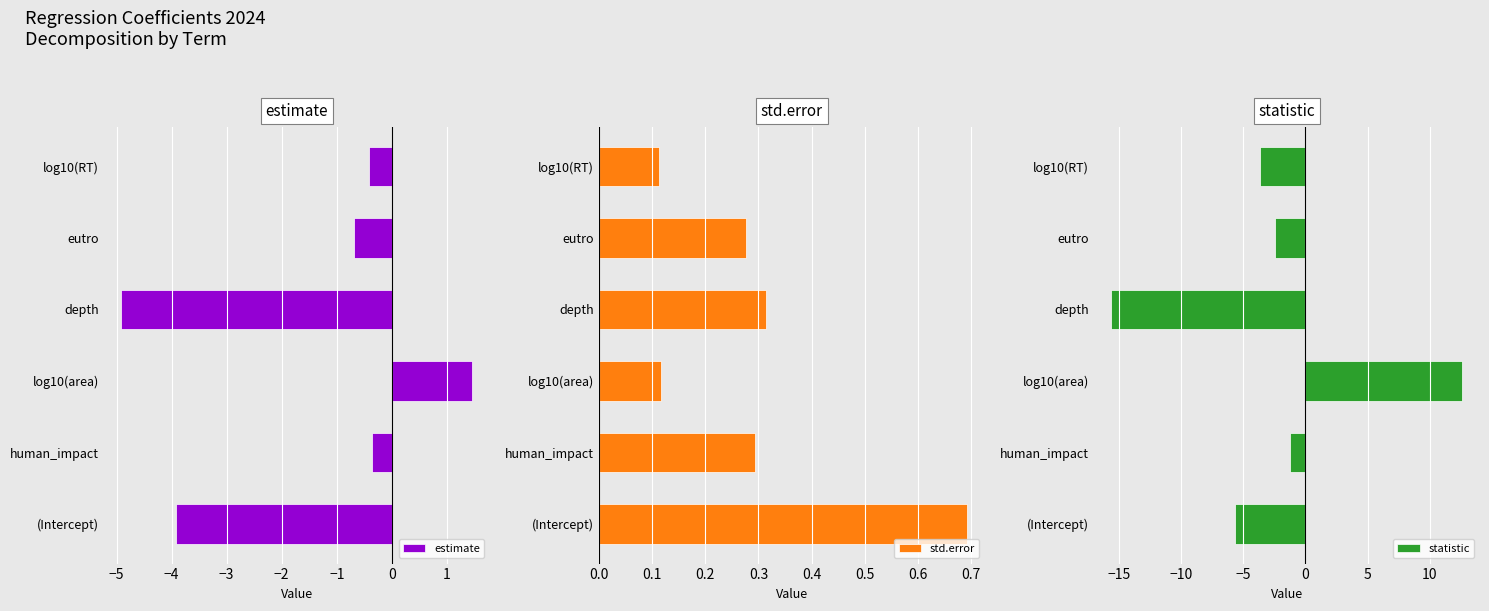

True or false: statistic has a value of -1.7 at log10(RT).

False